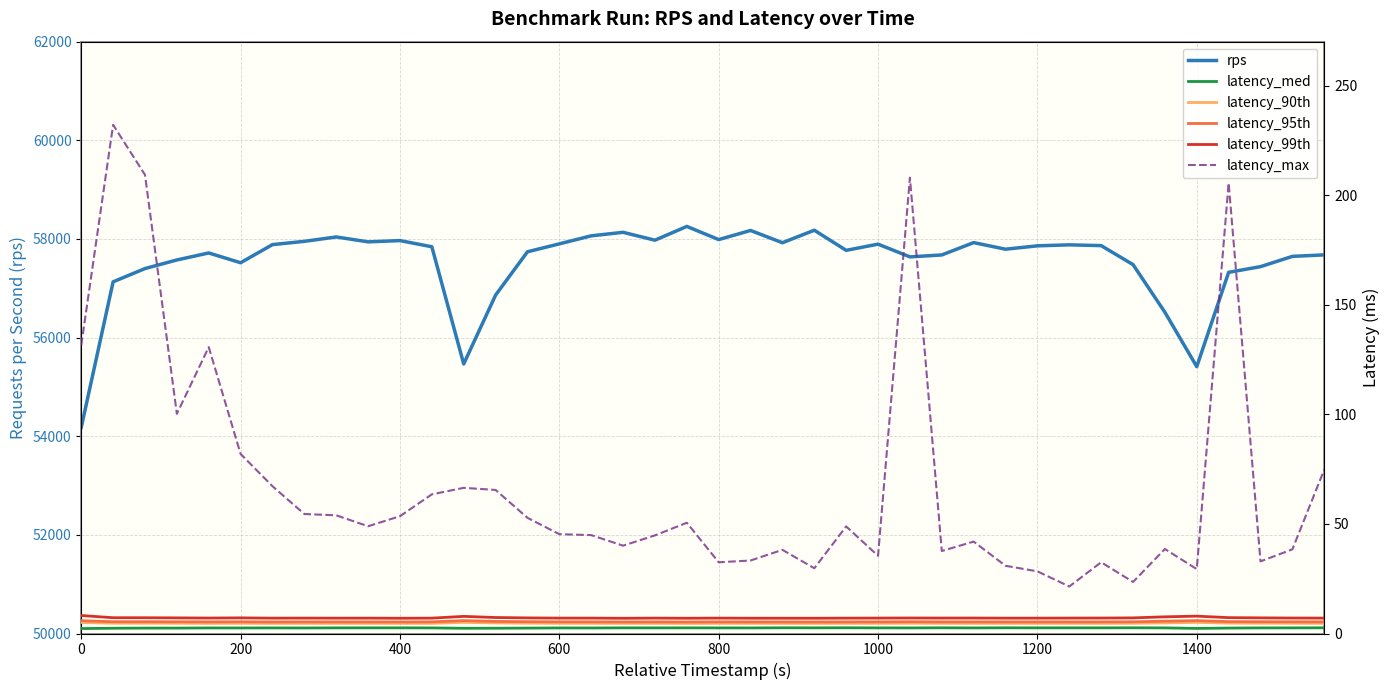

Reading left to right, extract all data points from this chart.

rps: 54178.6	57130.7	57399.8	57573.8	57715.9	57517.5	57885.3	57951.4	58040.3	57941.2	57966.4	57841.4	55465.2	56860.8	57739.7	57900.3	58063.0	58134.6	57974.7	58254.0	57987.0	58172.0	57923.3	58176.8	57768.8	57894.4	57636.3	57675.5	57925.8	57791.9	57860.3	57880.3	57864.7	57479.8	56513.9	55410.6	57322.9	57438.5	57646.6	57676.8
latency_med: 2.3	2.4	2.5	2.5	2.5	2.5	2.5	2.5	2.6	2.6	2.6	2.5	2.4	2.4	2.5	2.5	2.5	2.6	2.6	2.6	2.6	2.5	2.6	2.6	2.6	2.6	2.6	2.6	2.5	2.6	2.6	2.6	2.6	2.6	2.6	2.3	2.5	2.6	2.6	2.6
latency_90th: 5.0	4.7	4.7	4.7	4.6	4.6	4.6	4.6	4.6	4.6	4.6	4.6	5.1	4.8	4.7	4.6	4.6	4.6	4.6	4.6	4.6	4.6	4.6	4.6	4.6	4.6	4.7	4.6	4.6	4.6	4.6	4.6	4.6	4.6	4.8	5.1	4.7	4.7	4.7	4.6
latency_95th: 5.8	5.4	5.4	5.4	5.3	5.3	5.3	5.3	5.3	5.3	5.3	5.3	5.9	5.5	5.4	5.3	5.3	5.3	5.3	5.3	5.3	5.3	5.3	5.3	5.3	5.3	5.4	5.3	5.3	5.3	5.3	5.3	5.3	5.3	5.6	5.9	5.4	5.4	5.3	5.3
latency_99th: 8.2	7.2	7.2	7.1	7.1	7.1	7.0	7.0	7.0	7.0	7.0	7.0	7.8	7.3	7.1	7.0	7.0	6.9	7.0	7.0	7.0	7.0	7.0	7.0	7.0	7.0	7.1	7.0	7.1	7.0	7.0	7.0	7.1	7.1	7.6	7.9	7.2	7.1	7.1	7.0
latency_max: 131.6	232.1	209.2	100.2	130.7	81.9	67.2	54.5	53.9	48.9	53.5	63.5	66.5	65.5	52.8	45.3	44.9	40.1	44.8	50.5	32.5	33.3	38.2	29.8	48.8	35.4	208.0	37.6	41.9	30.9	28.4	21.4	32.5	23.5	38.5	29.4	205.6	32.9	38.4	74.8